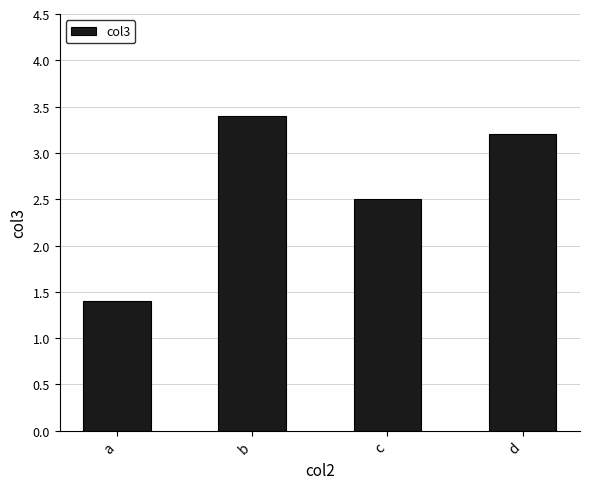

What is the approximate value at d?

3.2